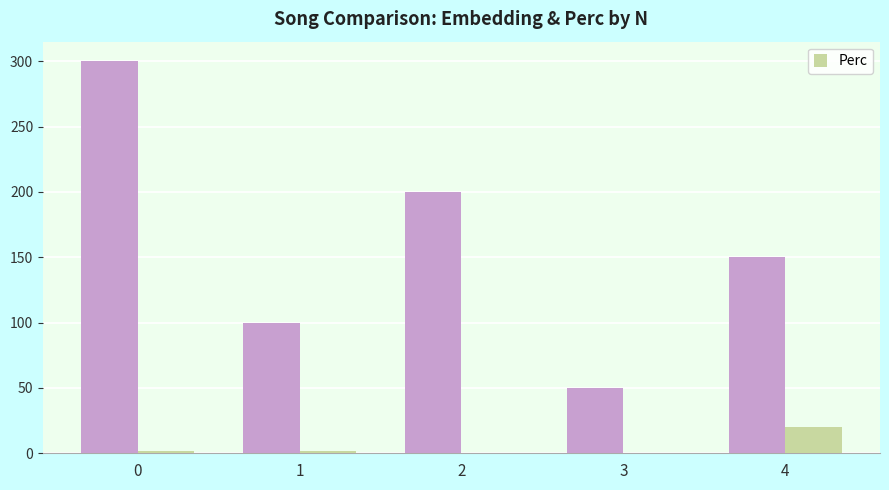

What is the total value across all series at 1?

101.5